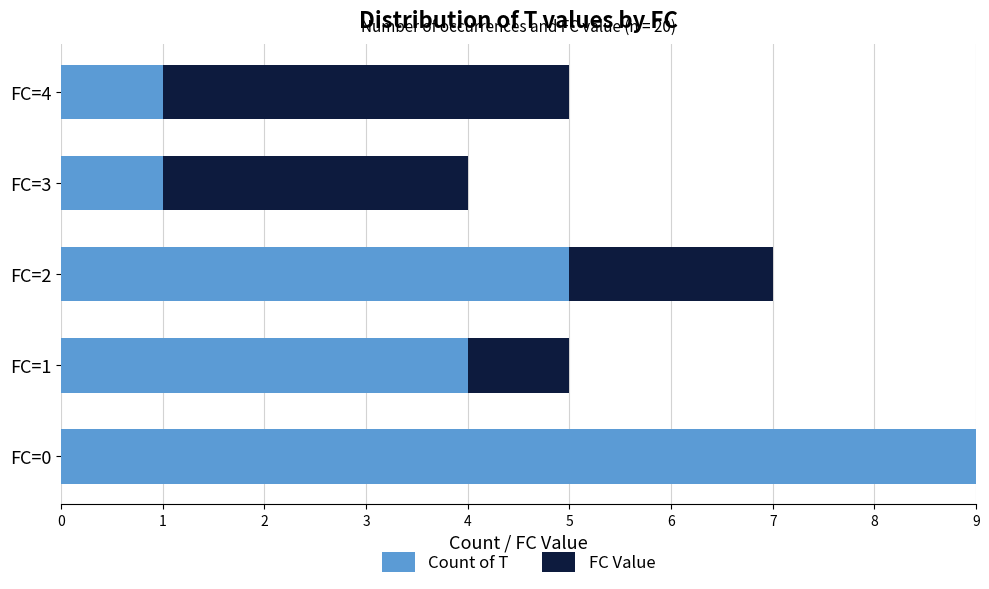

What is the sum of all Count of T values?

20